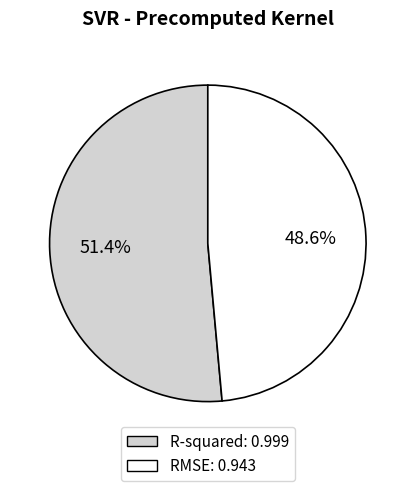

What percentage do RMSE and R-squared together represent?

100.0%